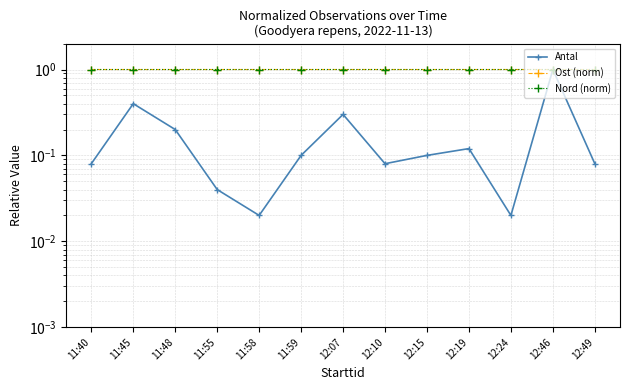

Reading left to right, extract all data points from this chart.

Antal: 0.1	0.4	0.2	0.0	0.0	0.1	0.3	0.1	0.1	0.1	0.0	1.0	0.1
Ost (norm): 1.0	1.0	1.0	1.0	1.0	1.0	1.0	1.0	1.0	1.0	1.0	1.0	1.0
Nord (norm): 1.0	1.0	1.0	1.0	1.0	1.0	1.0	1.0	1.0	1.0	1.0	1.0	1.0